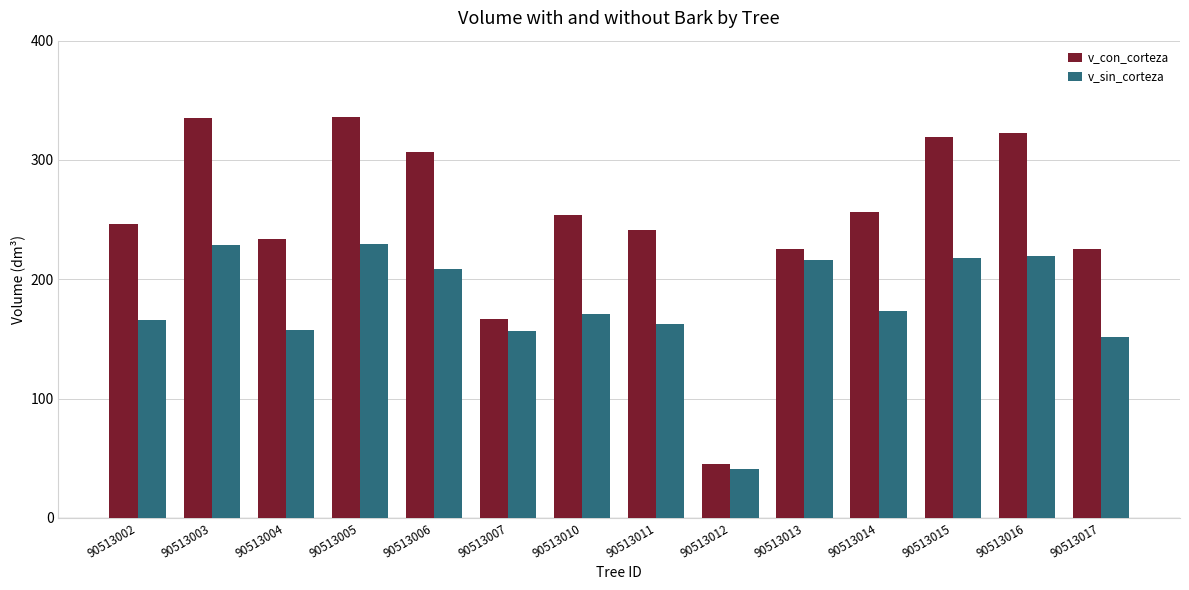

What is the sum of all v_sin_corteza values?

2498.9